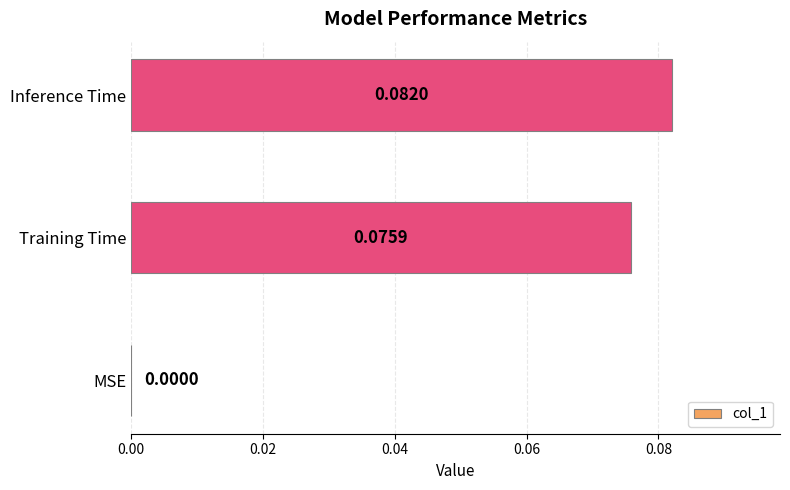

Where is the data nearest to the value 0?

MSE